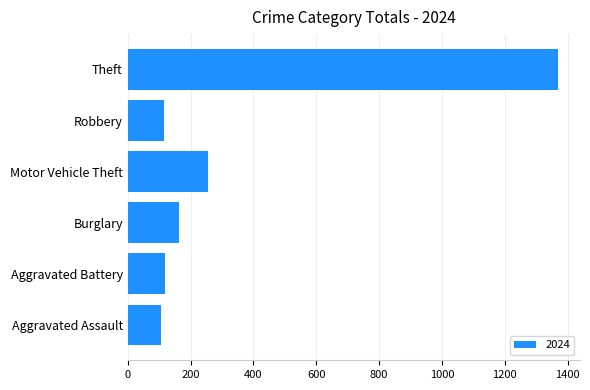

What is the greatest value displayed?

1371